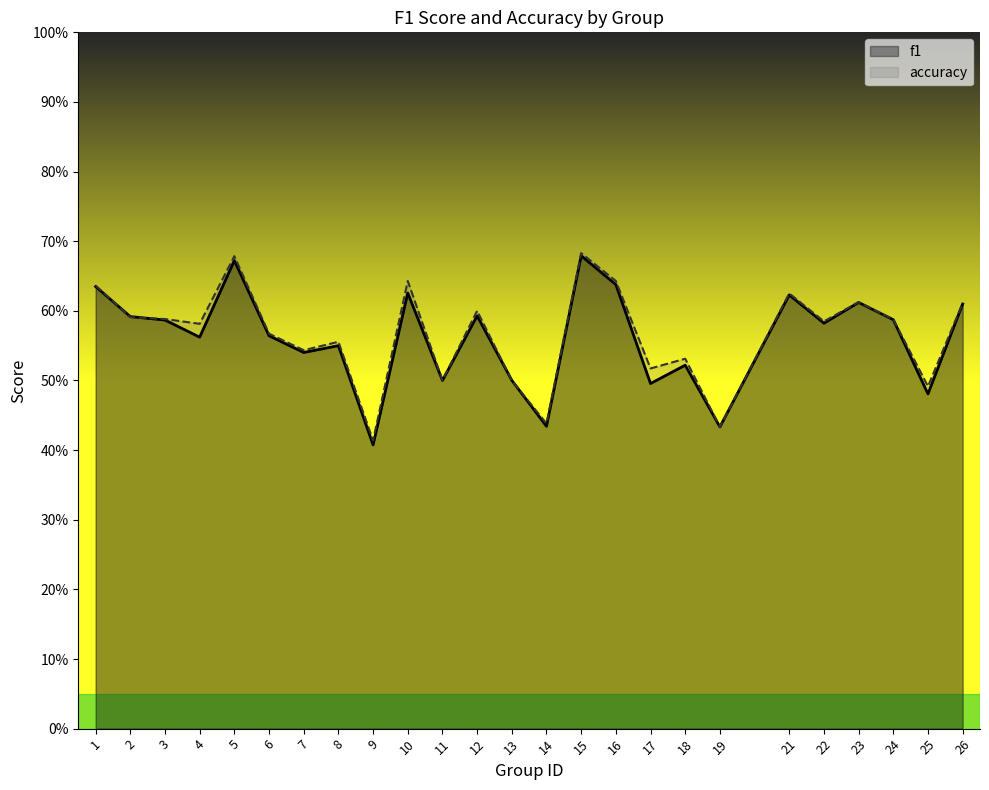

Reading right to left, list all the values displayed in this chart.

f1: 0.6	0.5	0.6	0.6	0.6	0.6	0.4	0.5	0.5	0.6	0.7	0.4	0.5	0.6	0.5	0.6	0.4	0.5	0.5	0.6	0.7	0.6	0.6	0.6	0.6
accuracy: 0.6	0.5	0.6	0.6	0.6	0.6	0.4	0.5	0.5	0.6	0.7	0.4	0.5	0.6	0.5	0.6	0.4	0.6	0.5	0.6	0.7	0.6	0.6	0.6	0.6